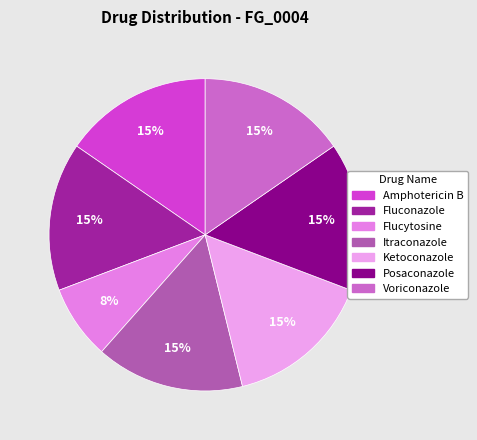

What is the ratio of the value at Itraconazole to the value at Fluconazole?

1.0